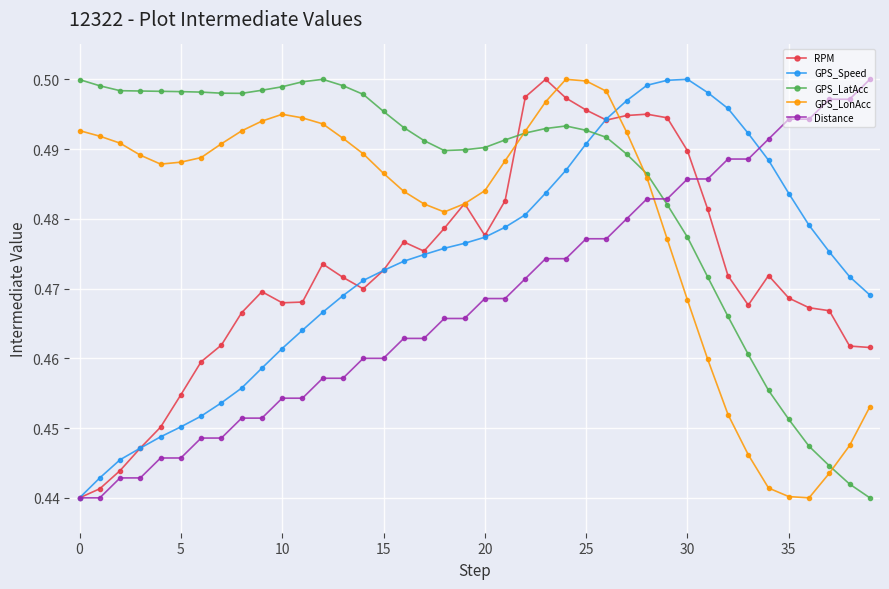

Does the chart have visible grid lines?

Yes